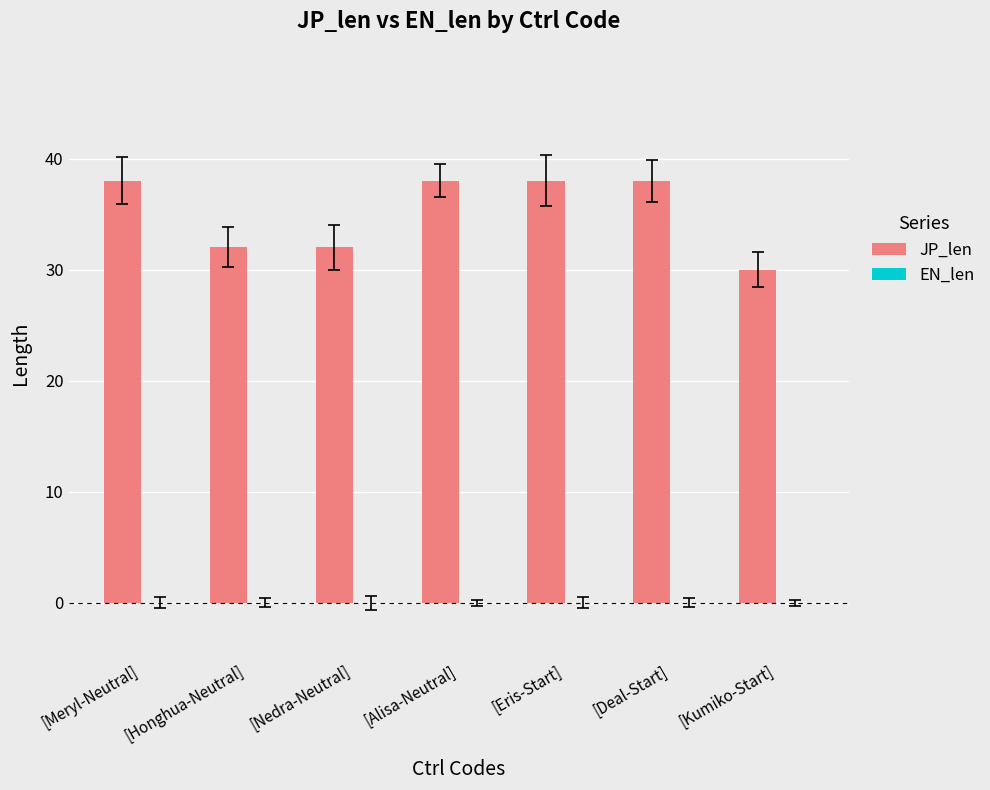

What is the label of the 1st bar from the left?

[Meryl-Neutral]